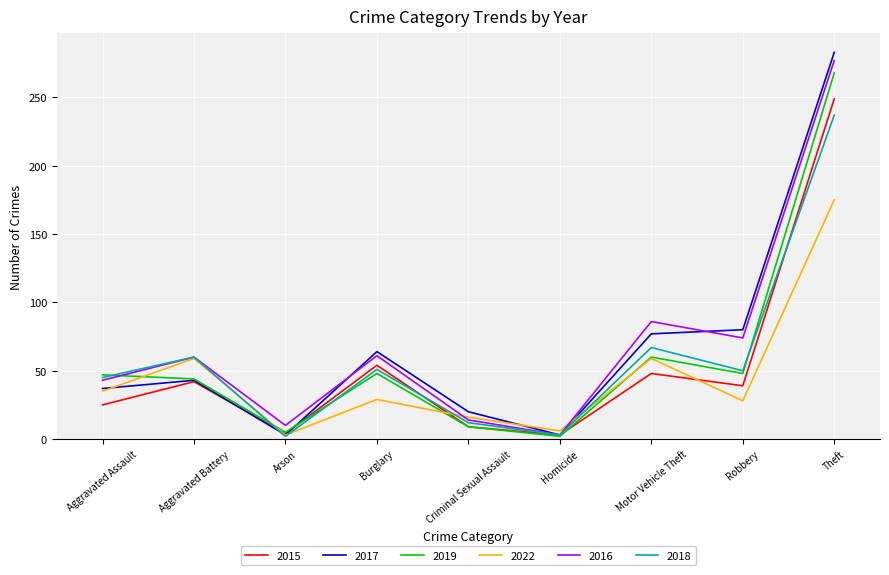

The 2018 series shows 16 at Motor Vehicle Theft. True or false?

False